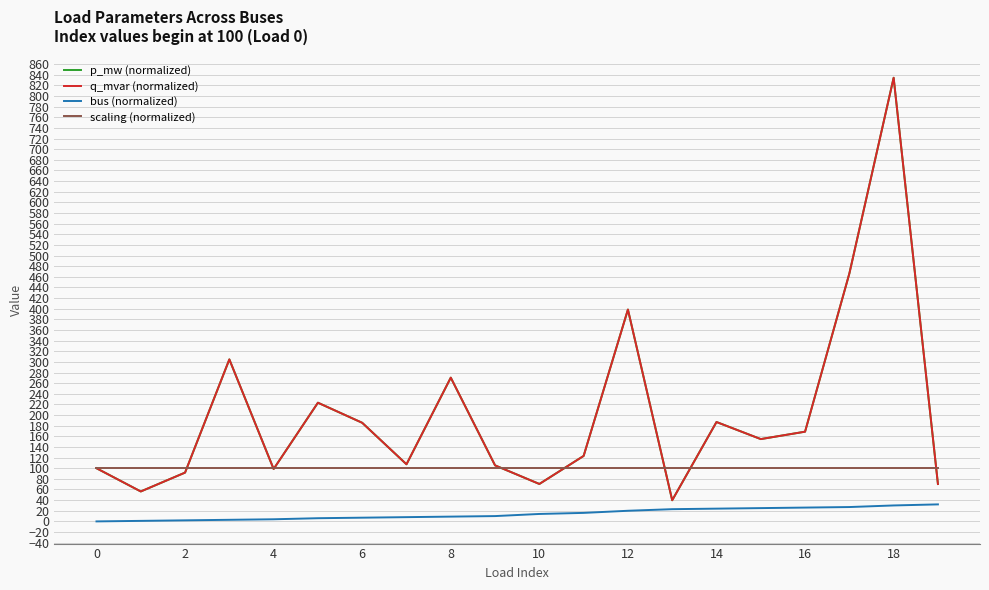

Reading right to left, what are all the values shown in this chart?

p_mw (normalized): 70.3	834.4	466.2	168.7	154.8	186.9	39.8	398.4	123.2	70.4	105.4	270.4	107.4	185.5	223.2	98.6	304.7	91.8	56.3	100.0
q_mvar (normalized): 70.3	834.4	466.2	168.7	154.8	186.9	39.8	398.4	123.2	70.4	105.4	270.4	107.4	185.5	223.2	98.6	304.7	91.8	56.3	100.0
bus (normalized): 32.0	30.0	27.0	26.0	25.0	24.0	23.0	20.0	16.0	14.0	10.0	9.0	8.0	7.0	6.0	4.0	3.0	2.0	1.0	0.0
scaling (normalized): 100.0	100.0	100.0	100.0	100.0	100.0	100.0	100.0	100.0	100.0	100.0	100.0	100.0	100.0	100.0	100.0	100.0	100.0	100.0	100.0